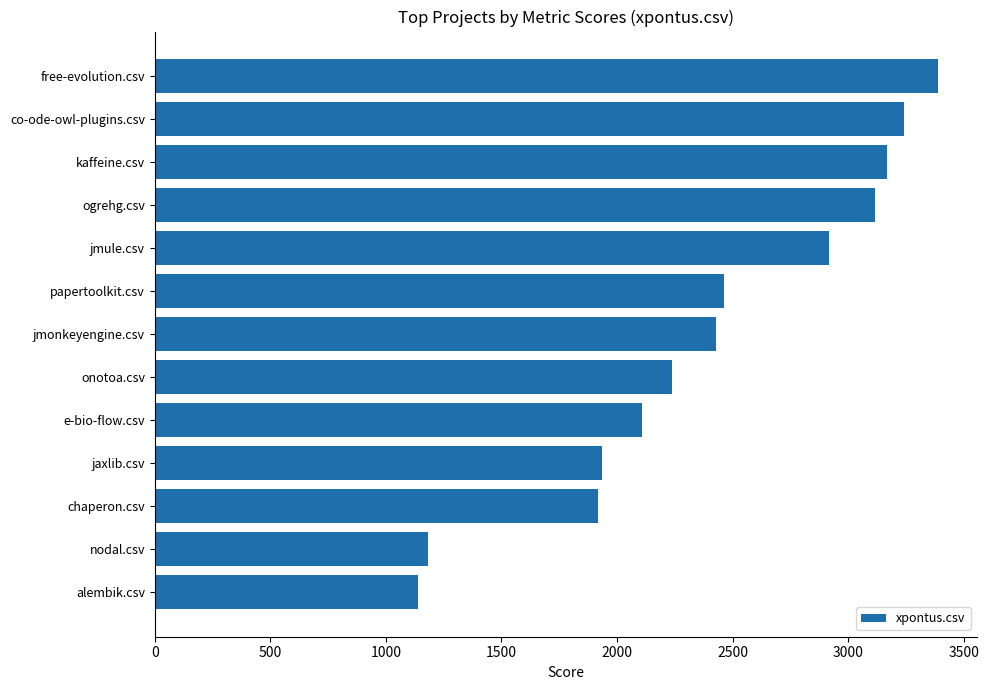

Is it true that the value at jmonkeyengine.csv is 1652.2?

False